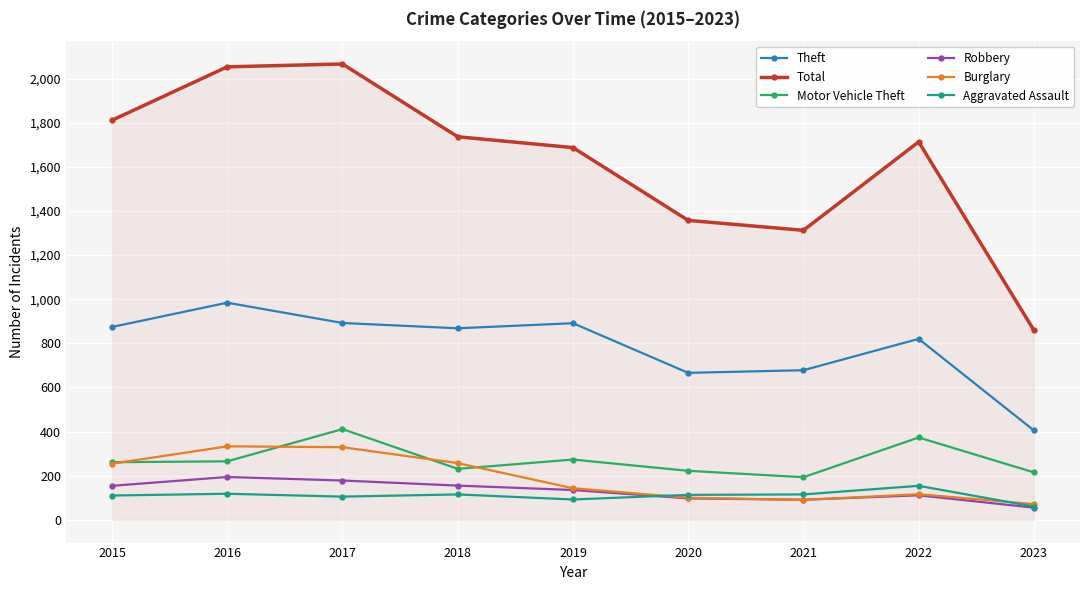

What is the lowest value of the Robbery series?

55